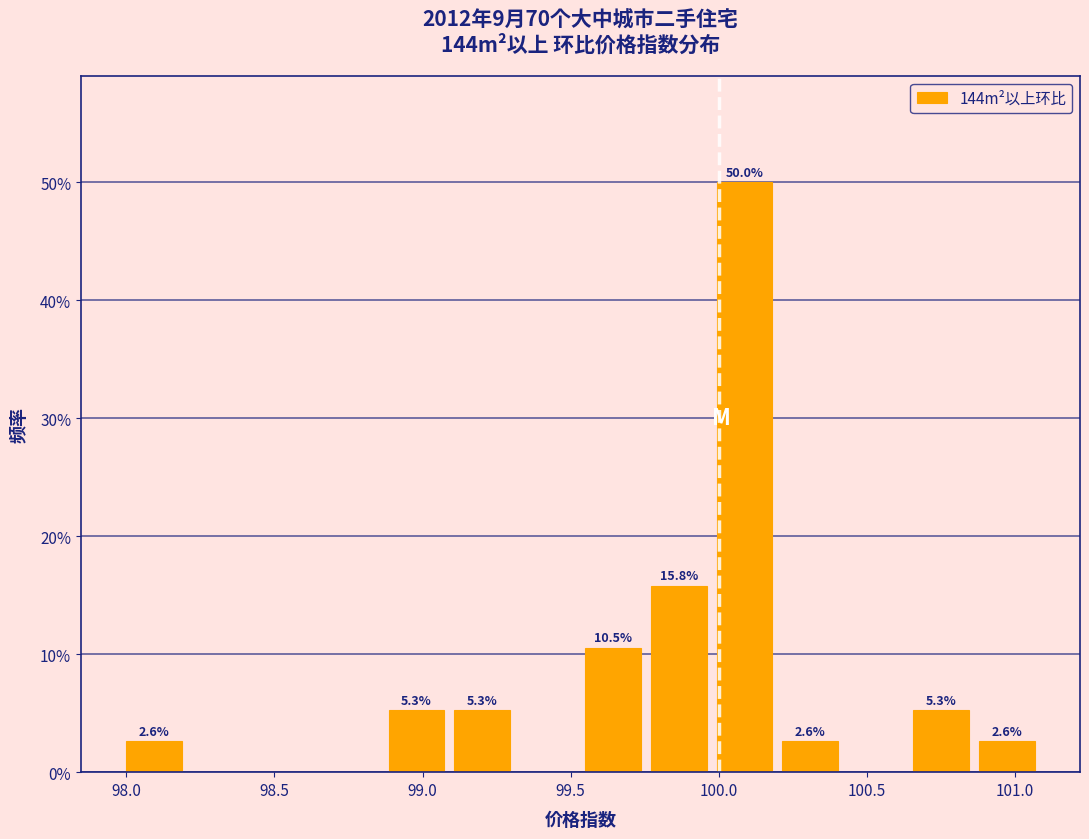

Which range on the x-axis has the tallest bar?

100.00 to 100.20